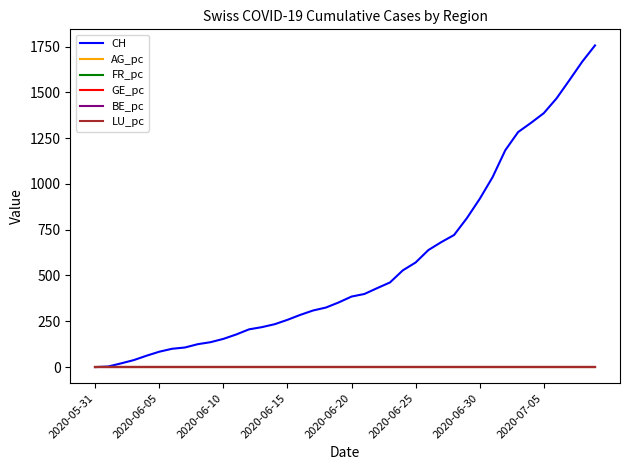

Which series has the widest spread of values?

CH